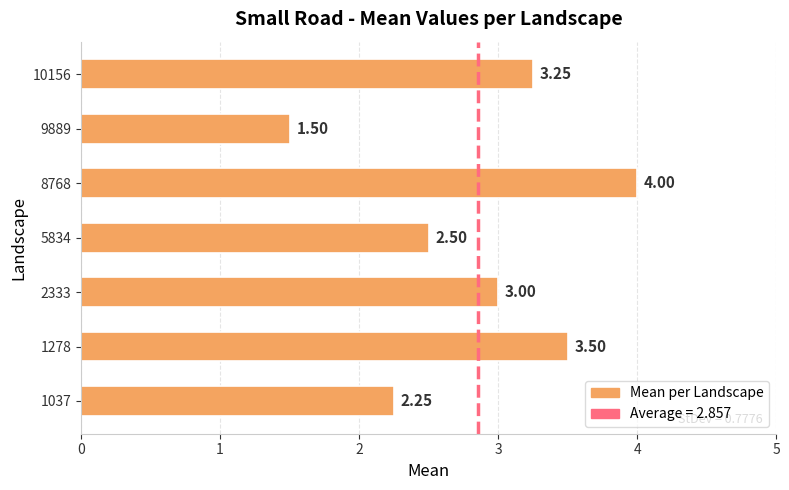

How many bars are there in total?

7